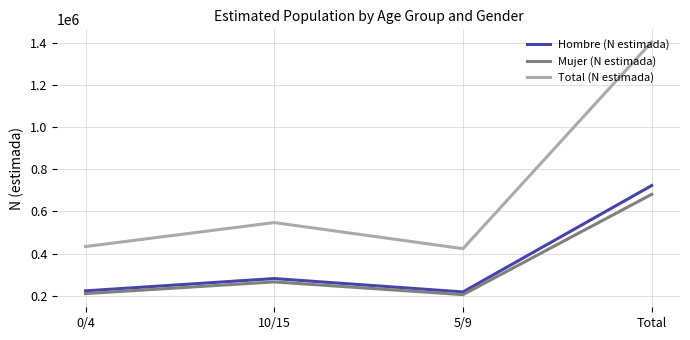

What is the difference between the highest and lowest values at 5/9?

218041